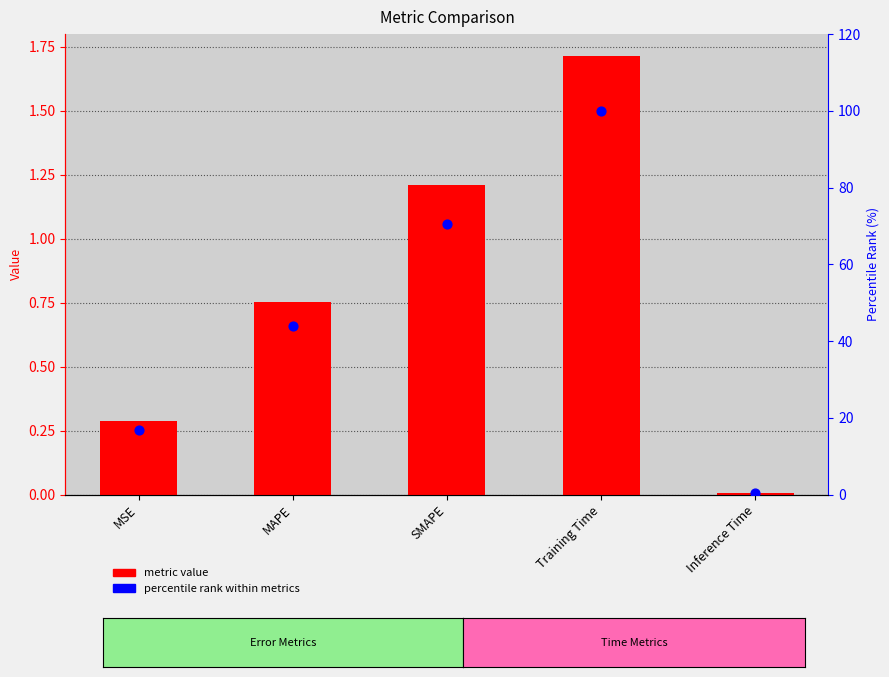

What is the total value across all series at MSE?

17.1